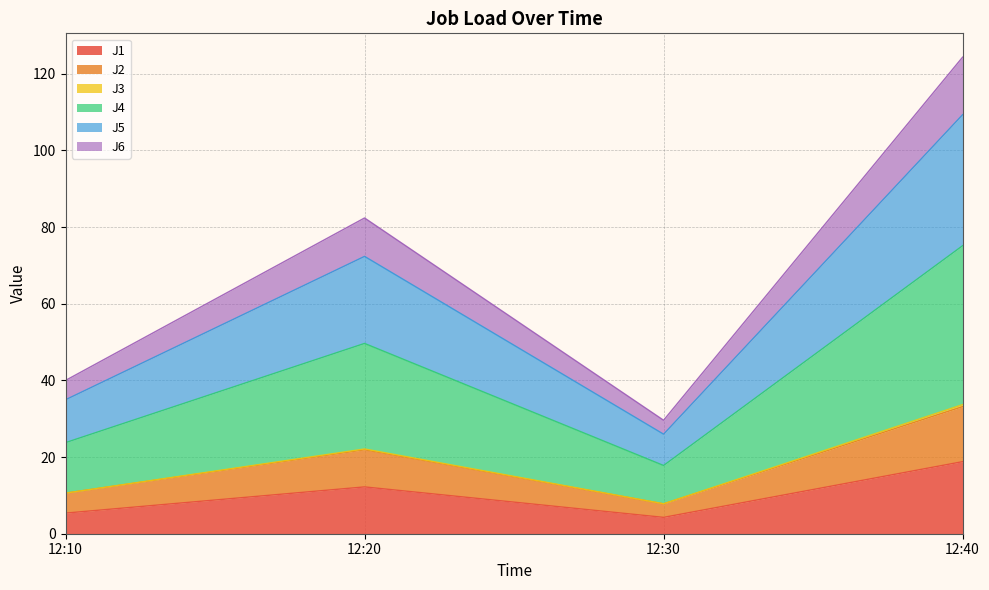

What is the sum of all J1 values?

40.7